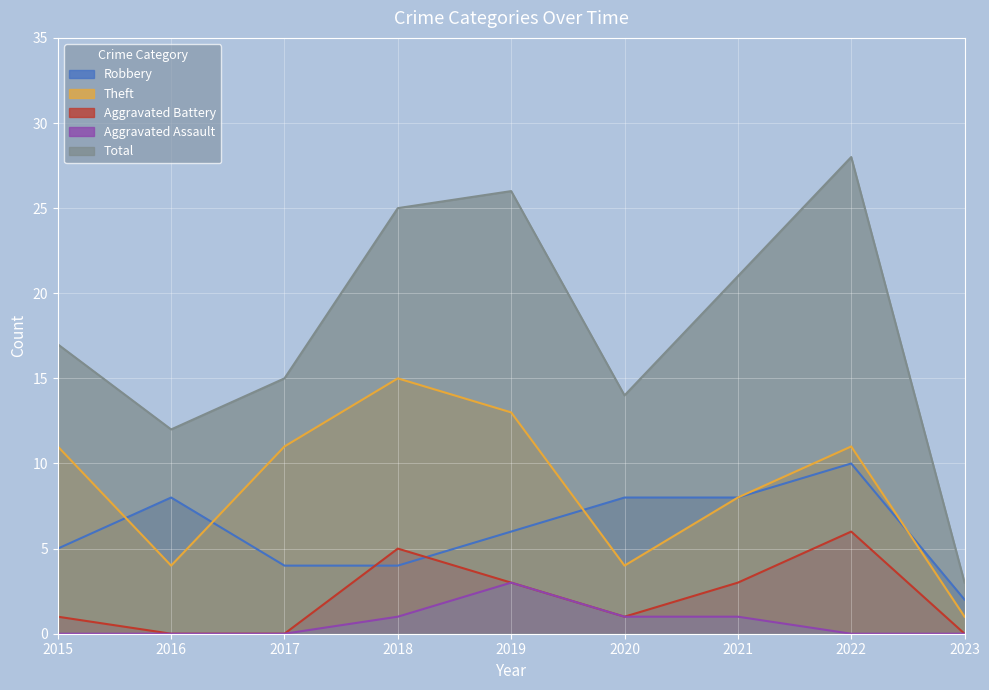

True or false: Robbery and Total intersect in this chart.

False